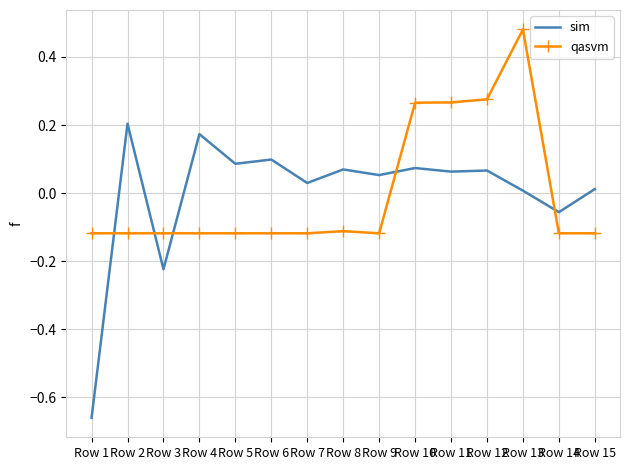

The sim series shows 0.1 at Row 12. True or false?

True